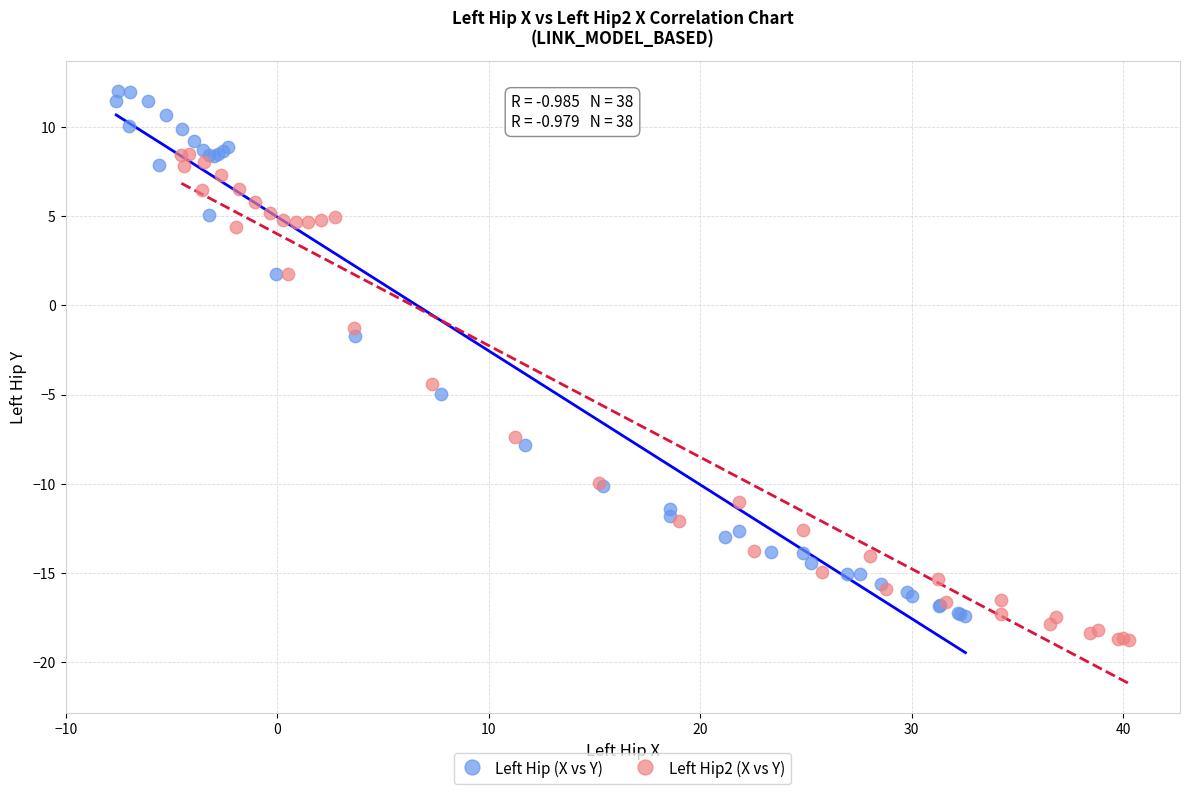

Which series reaches the maximum Y coordinate?

Left Hip (X vs Y)